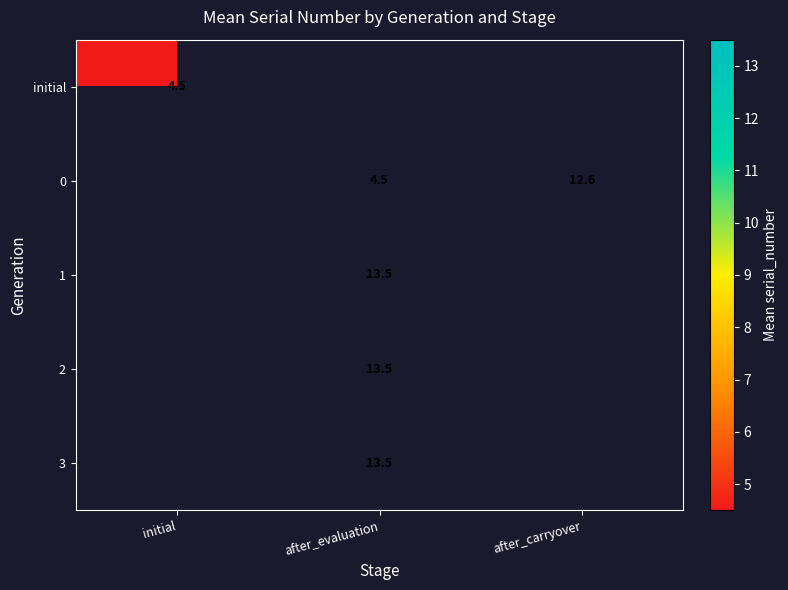

The initial series shows 4.5 at initial. True or false?

True